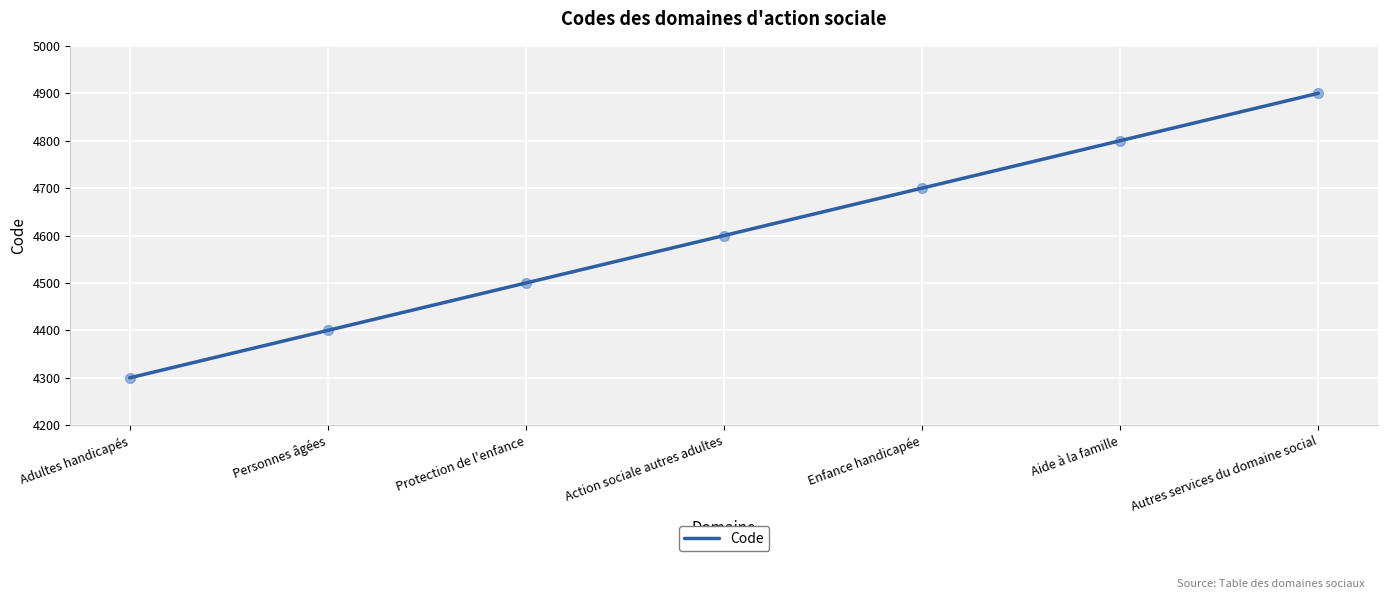

What is the change in value from Adultes handicapés to Protection de l'enfance?

+200